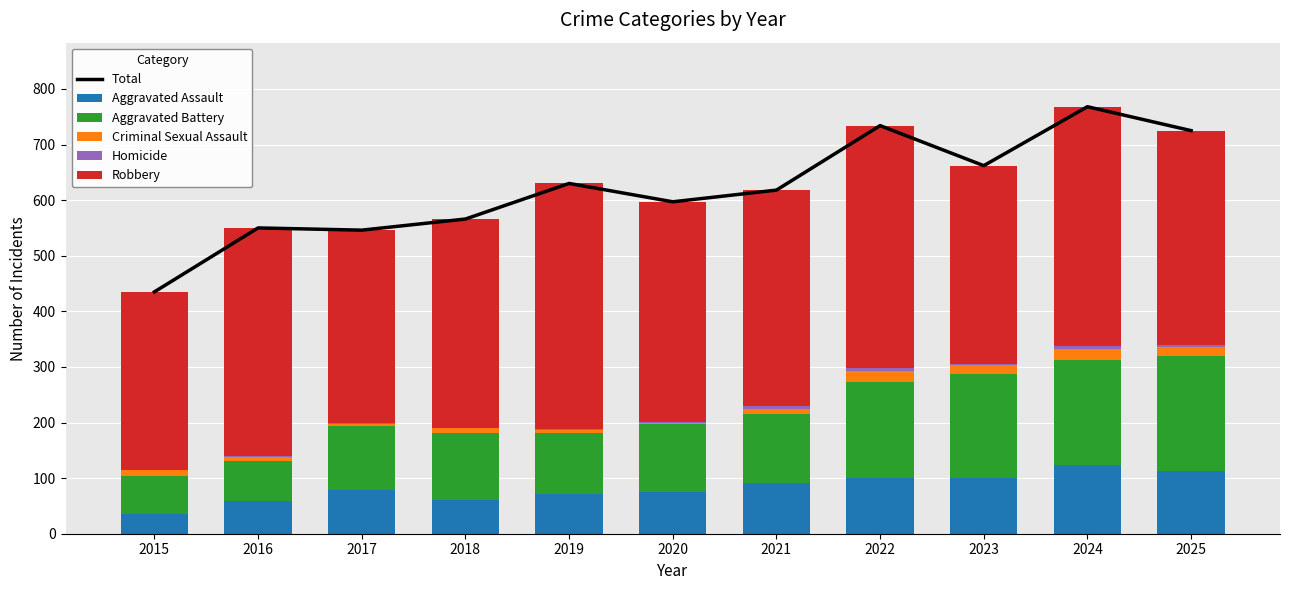

How many data points does each series have?

11